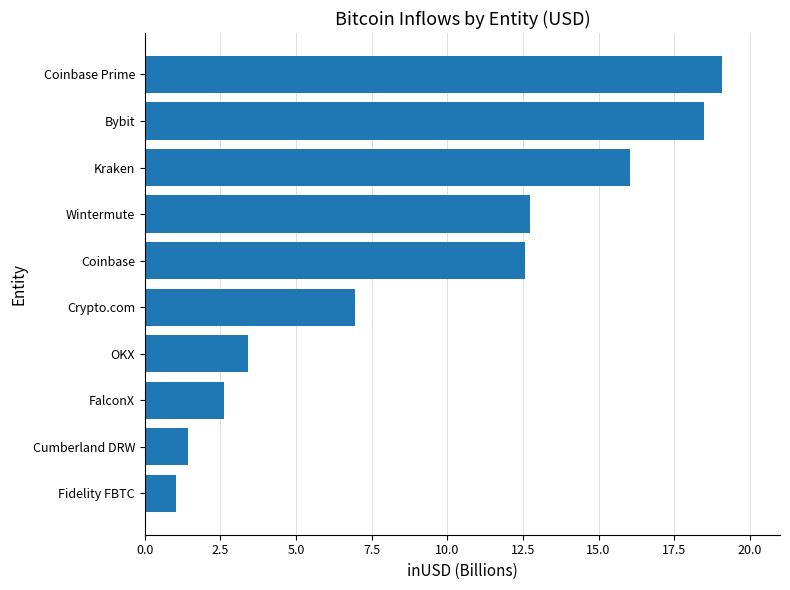

Rank the categories by value from lowest to highest.

Fidelity FBTC, Cumberland DRW, FalconX, OKX, Crypto.com, Coinbase, Wintermute, Kraken, Bybit, Coinbase Prime